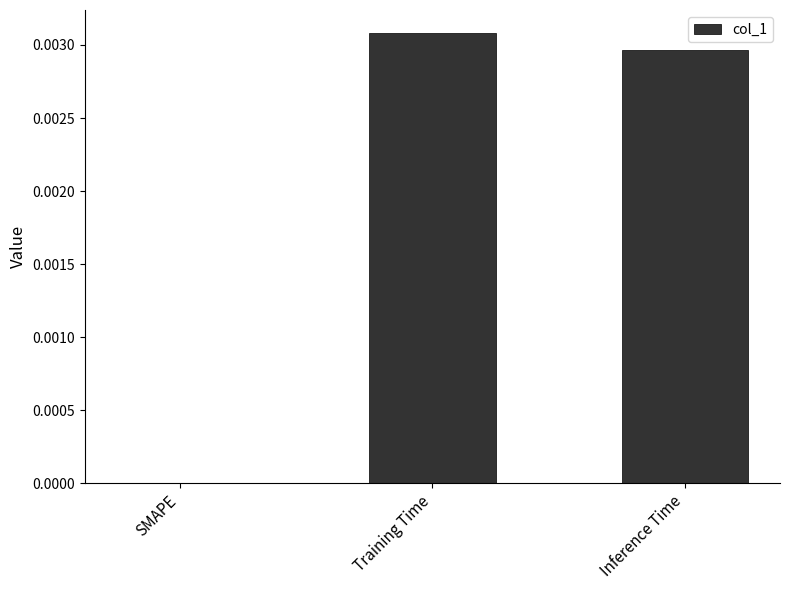

Between SMAPE and Inference Time, which is larger?

Inference Time